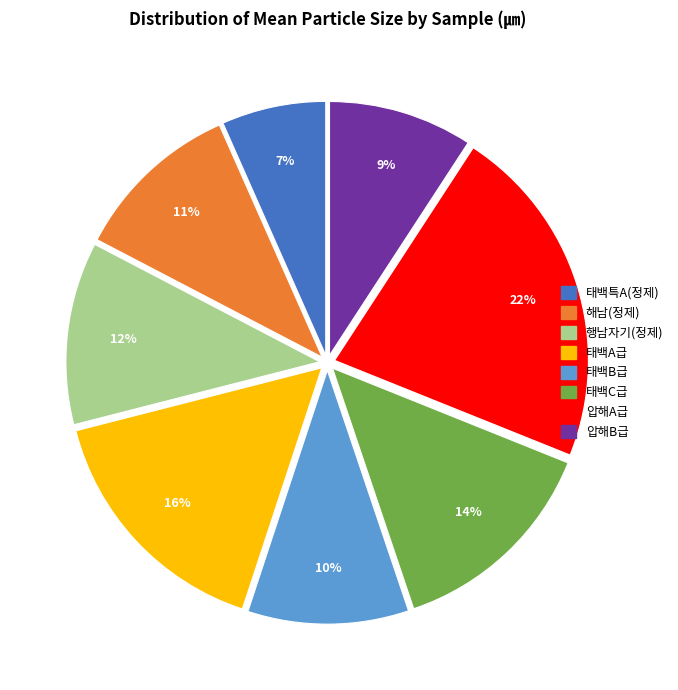

Is there any slice that represents more than half of the pie?

No